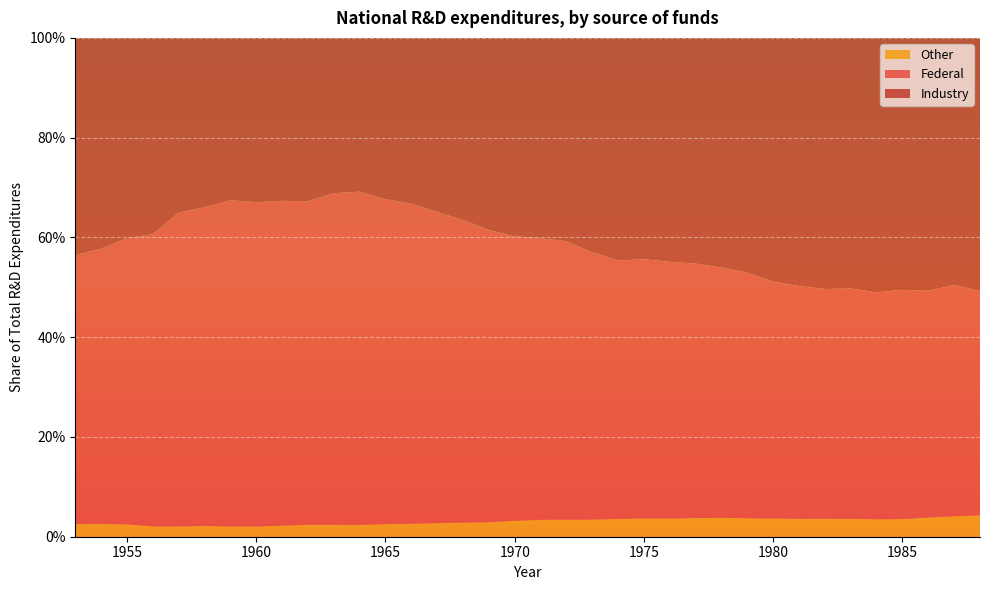

Reading right to left, what are all the values shown in this chart?

Industry: 0.5	0.5	0.5	0.5	0.5	0.5	0.5	0.5	0.5	0.5	0.5	0.5	0.4	0.4	0.4	0.4	0.4	0.4	0.4	0.4	0.4	0.3	0.3	0.3	0.3	0.3	0.3	0.3	0.3	0.3	0.3	0.4	0.4	0.4	0.4	0.4
Federal: 0.4	0.5	0.5	0.5	0.5	0.5	0.5	0.5	0.5	0.5	0.5	0.5	0.5	0.5	0.5	0.5	0.6	0.6	0.6	0.6	0.6	0.6	0.6	0.7	0.7	0.7	0.6	0.7	0.7	0.7	0.6	0.6	0.6	0.6	0.6	0.5
Other: 0.0	0.0	0.0	0.0	0.0	0.0	0.0	0.0	0.0	0.0	0.0	0.0	0.0	0.0	0.0	0.0	0.0	0.0	0.0	0.0	0.0	0.0	0.0	0.0	0.0	0.0	0.0	0.0	0.0	0.0	0.0	0.0	0.0	0.0	0.0	0.0